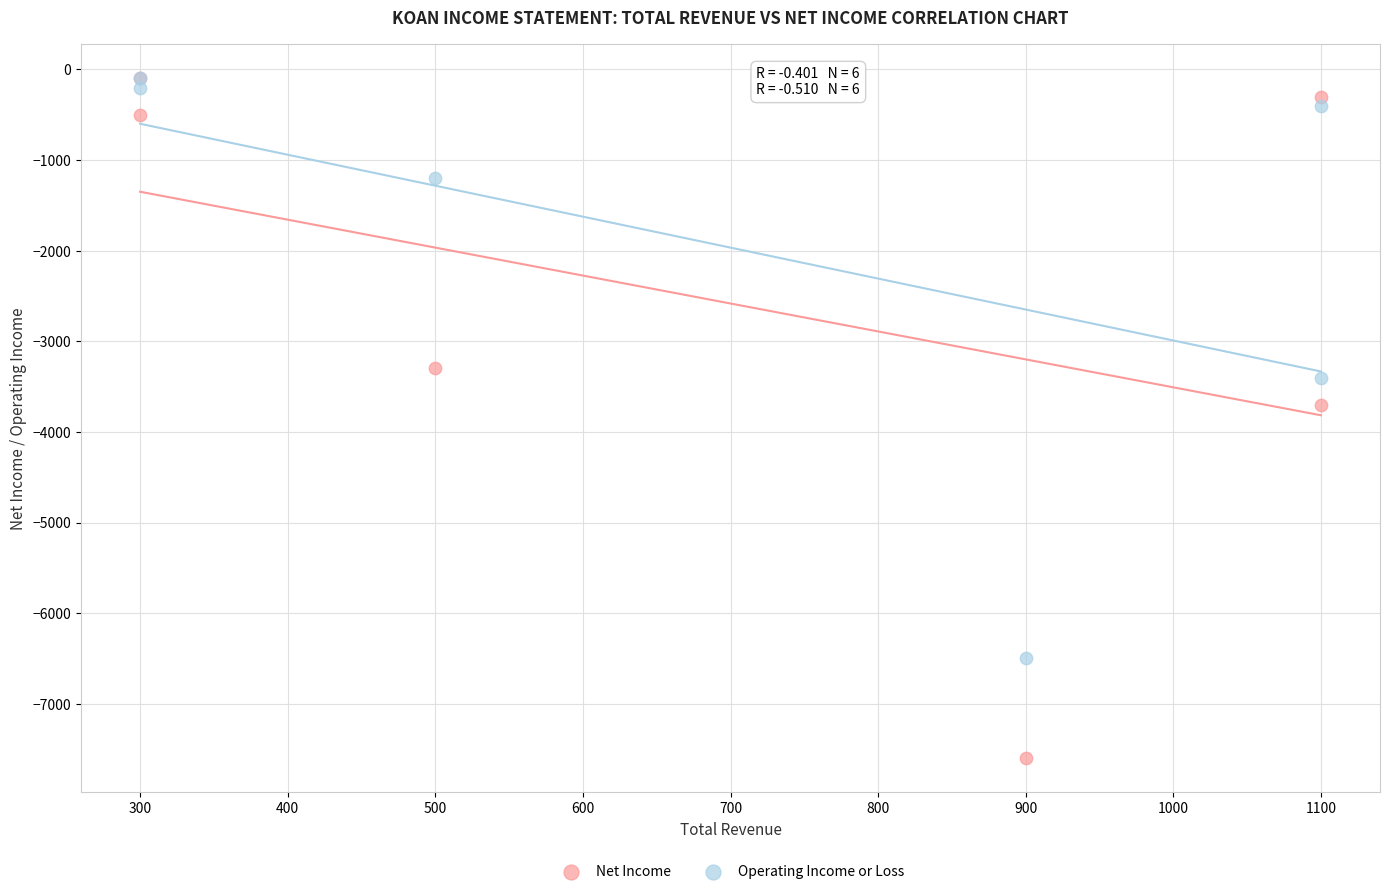

Which series reaches the minimum Y coordinate?

Net Income